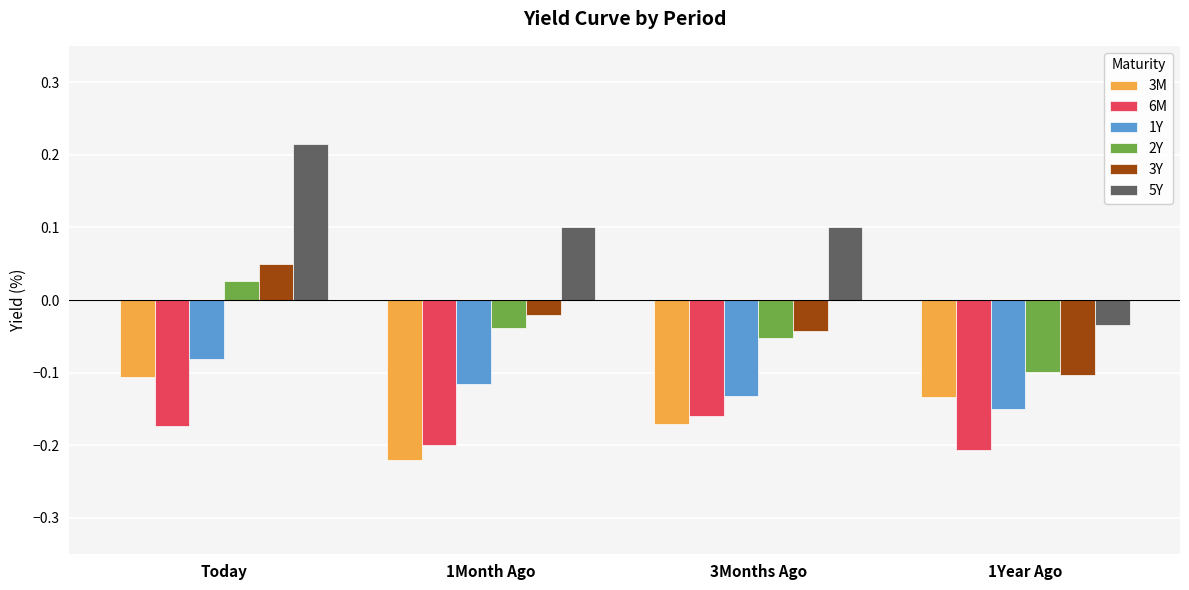

What position from the right is 1Month Ago?

3